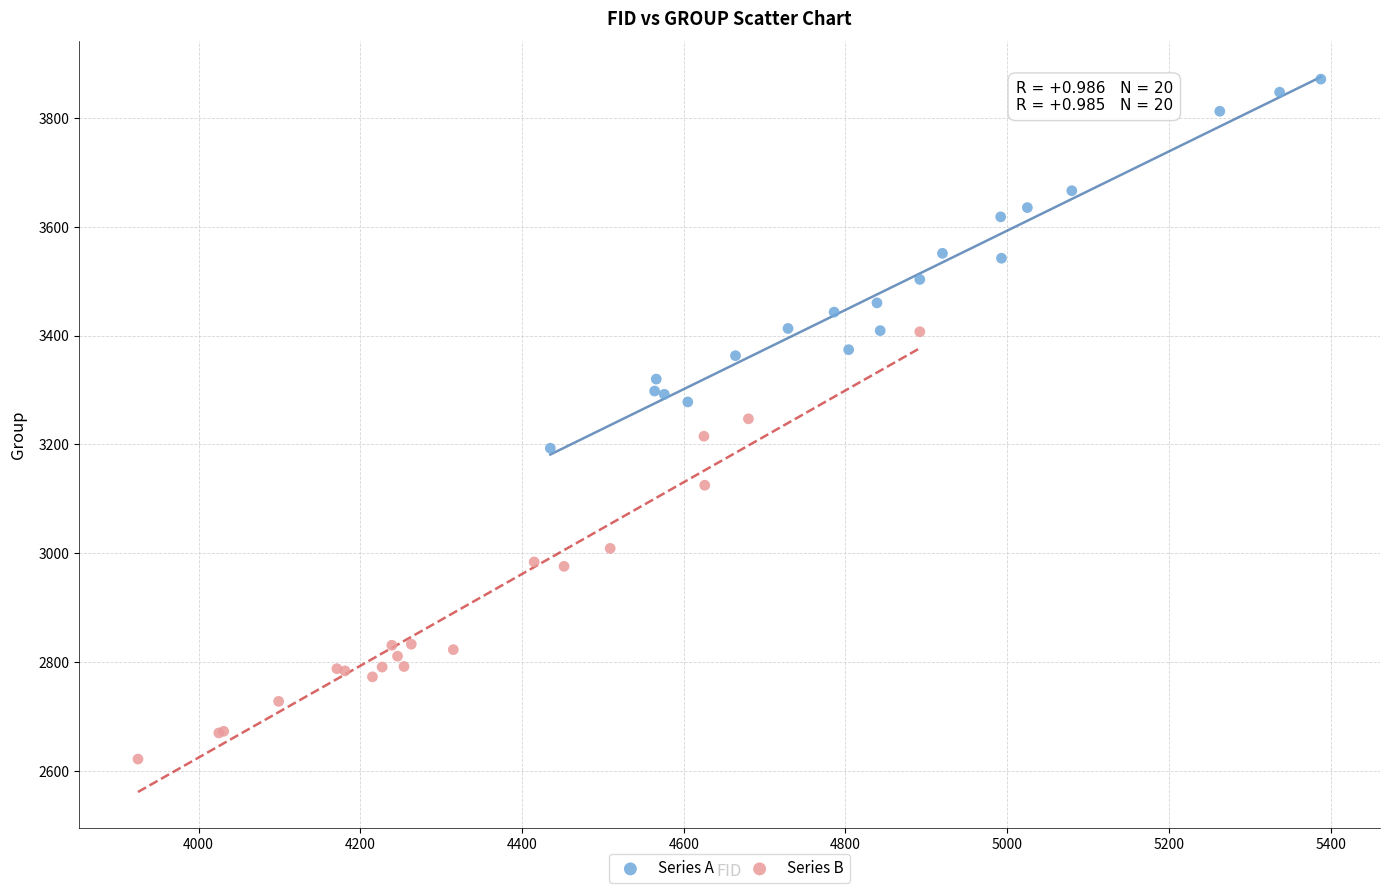

Which series reaches the minimum Y coordinate?

Series B